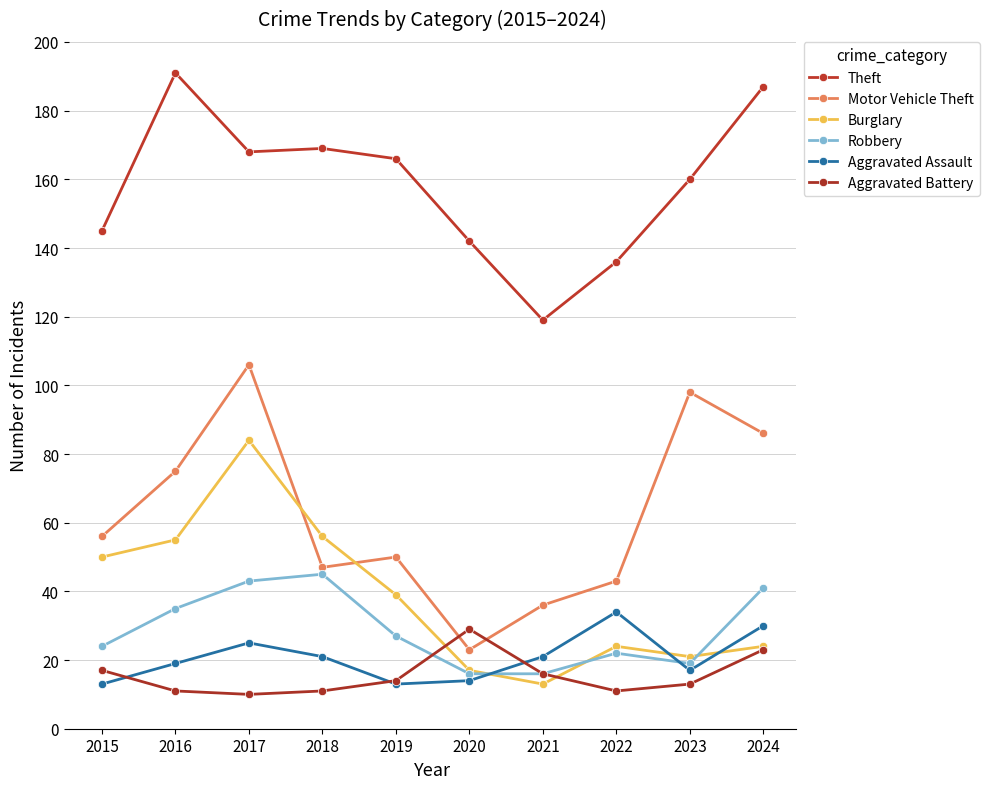

The value of Theft at 2021 is 66. True or false?

False